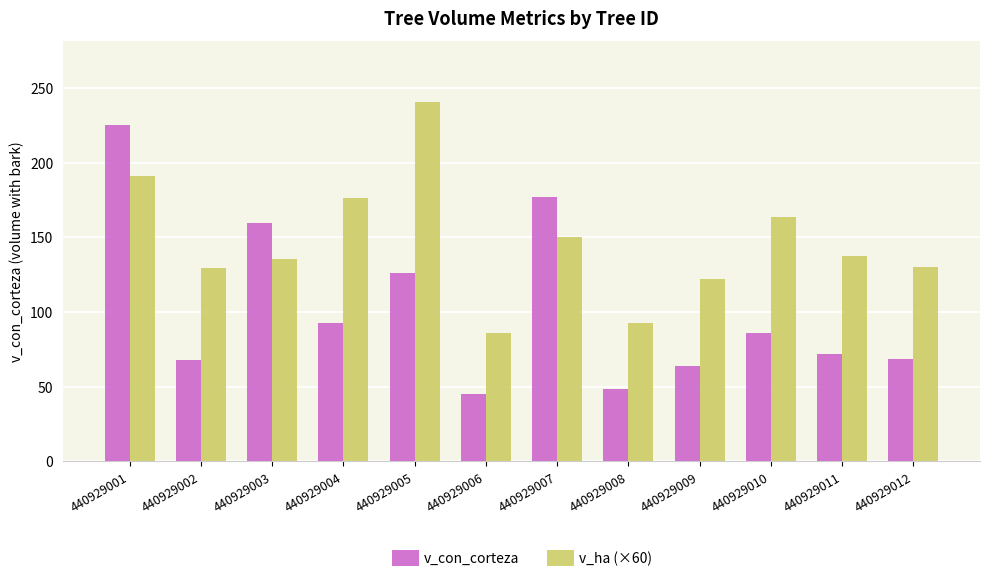

Count the number of data series in this chart.

2